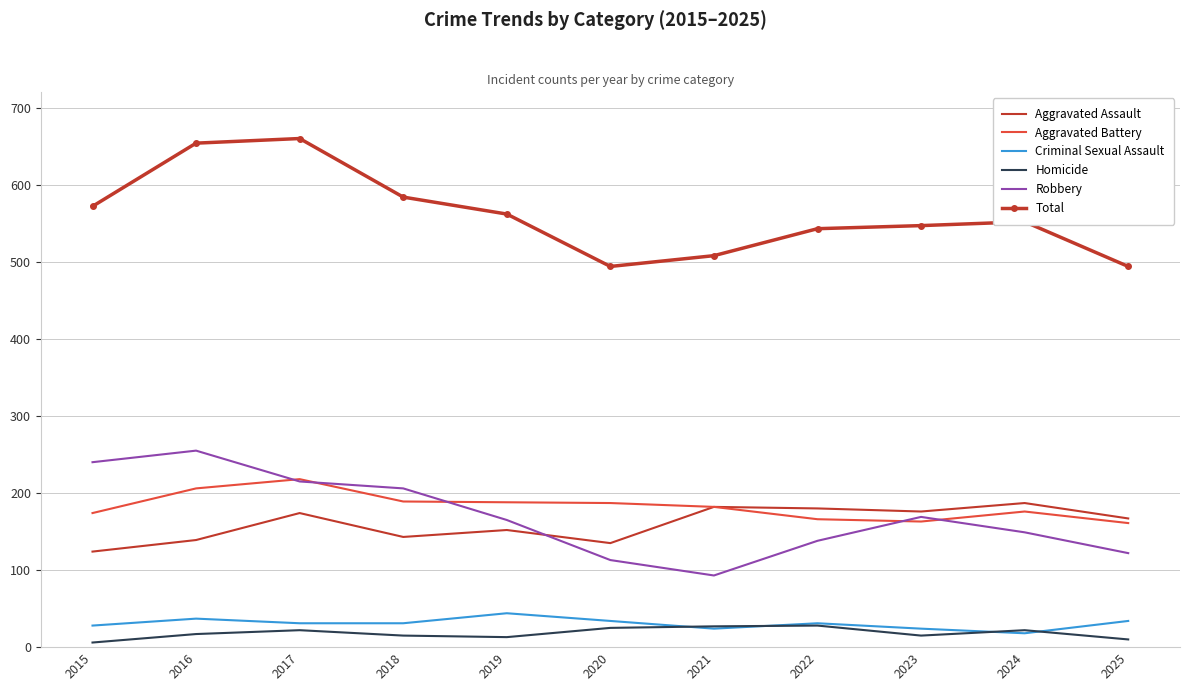

Which series has the largest total across all categories?

Total